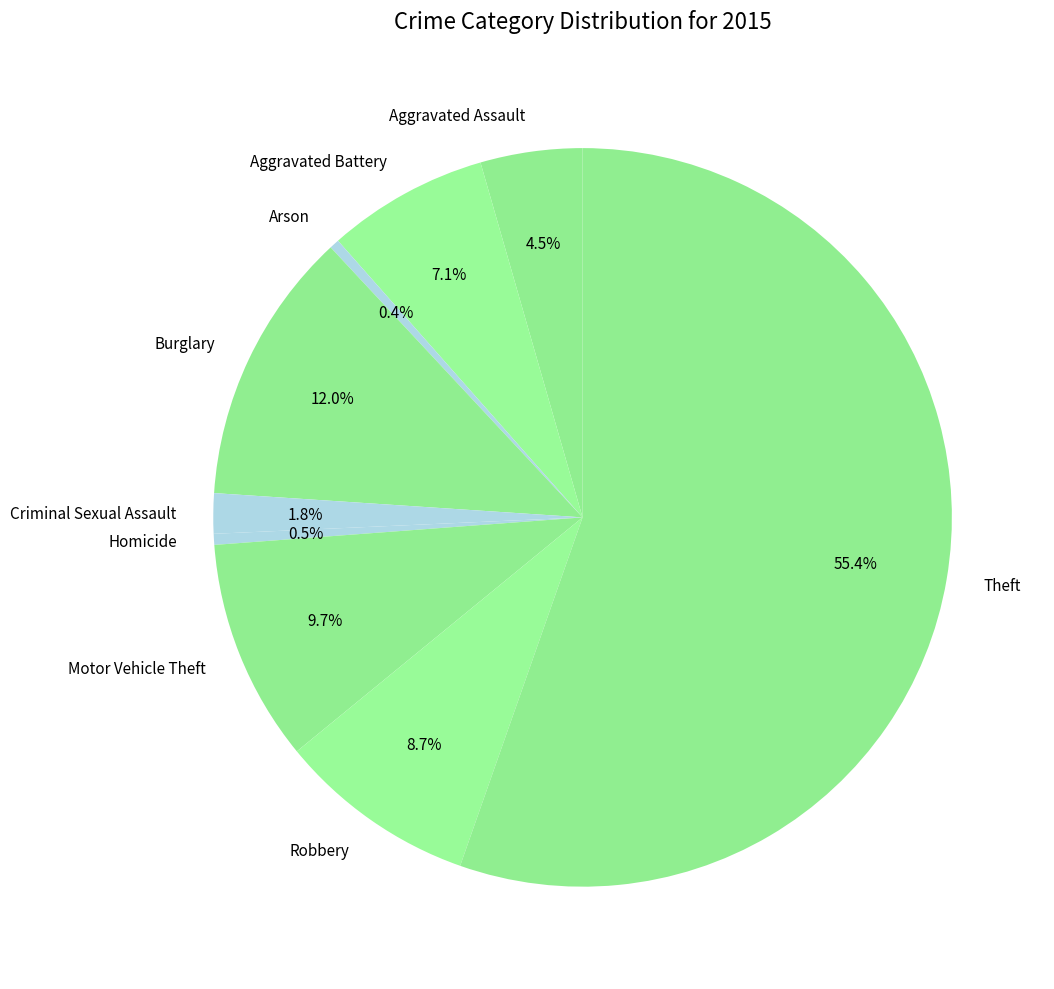

What is the largest slice in the pie chart?

Theft